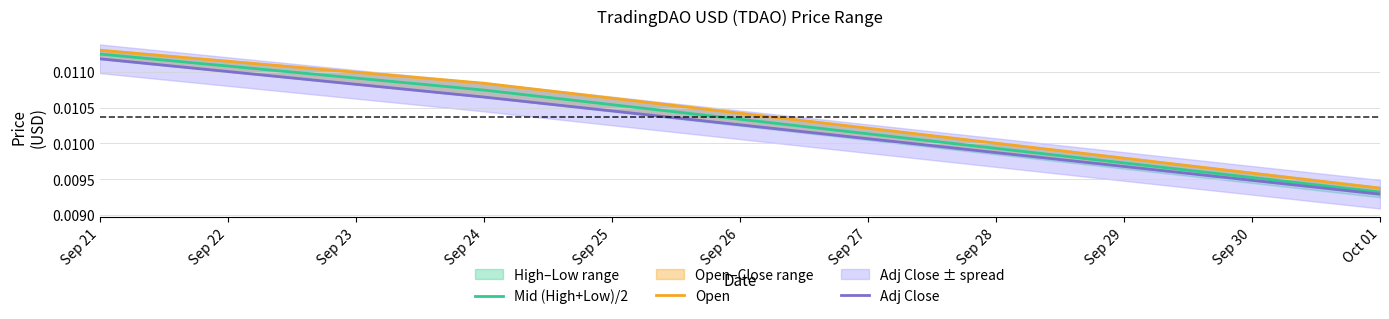

How many Mid (High+Low)/2 values are between 0 and 1?

3